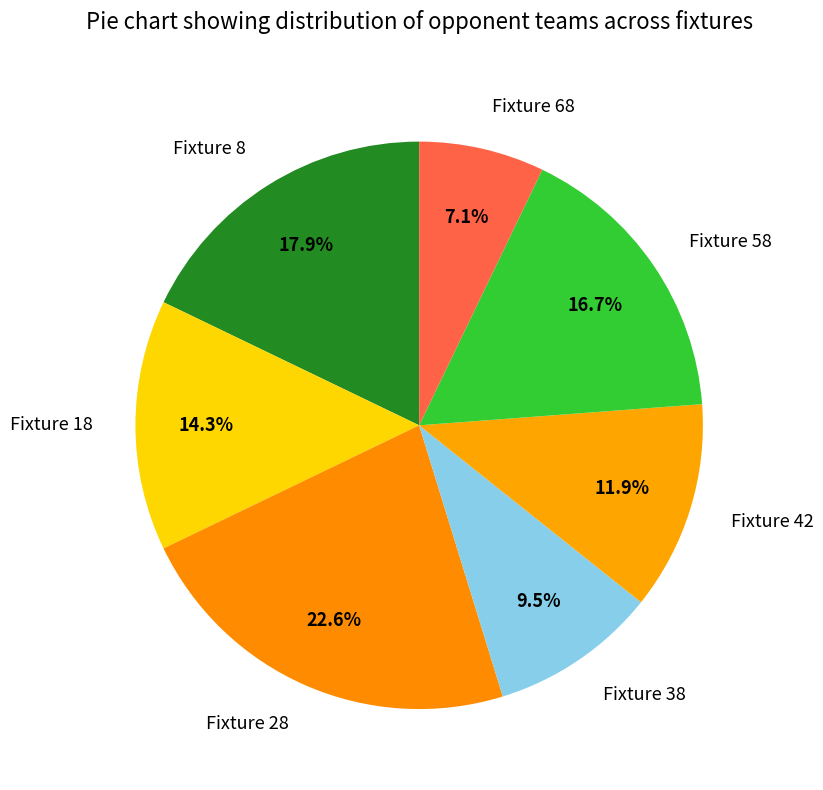

Rank the categories by value from highest to lowest.

Fixture 28, Fixture 8, Fixture 58, Fixture 18, Fixture 42, Fixture 38, Fixture 68